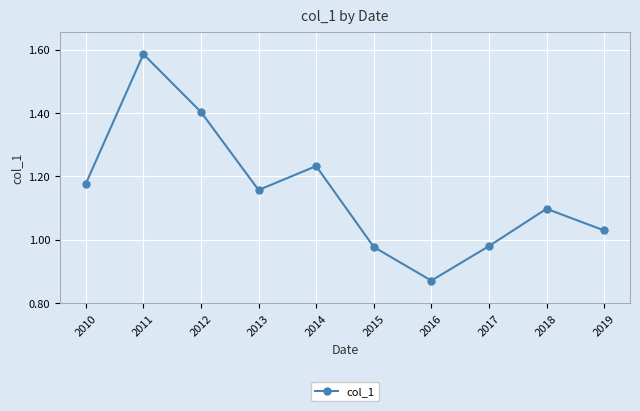

At which category does the chart reach its minimum across all series?

2016